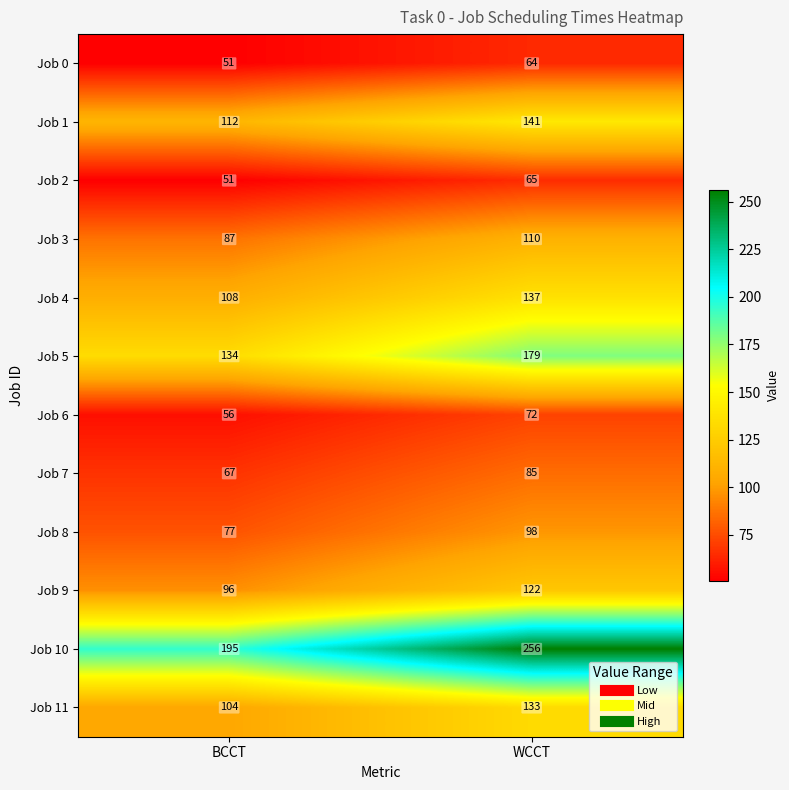

Which series has the widest spread of values?

Job 10